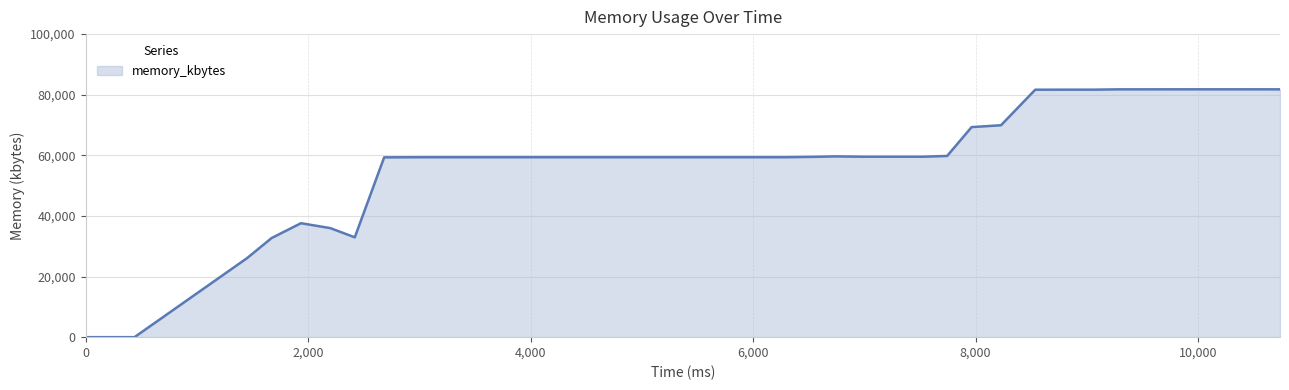

What is the difference between the maximum and minimum values?

81784